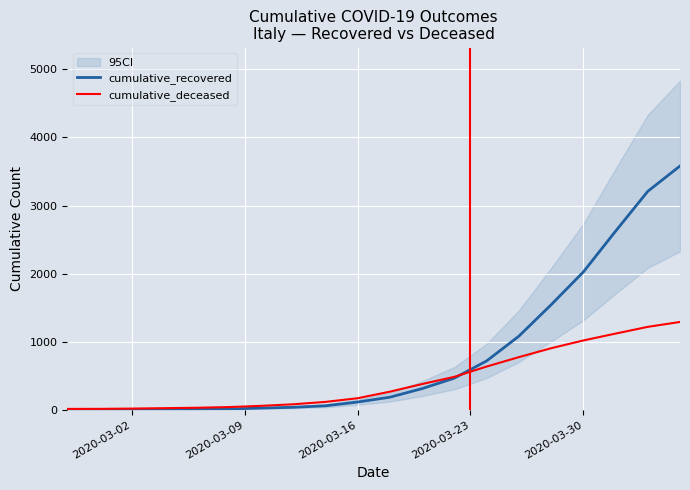

At which label is cumulative_recovered closest to 1791?

2020-03-30